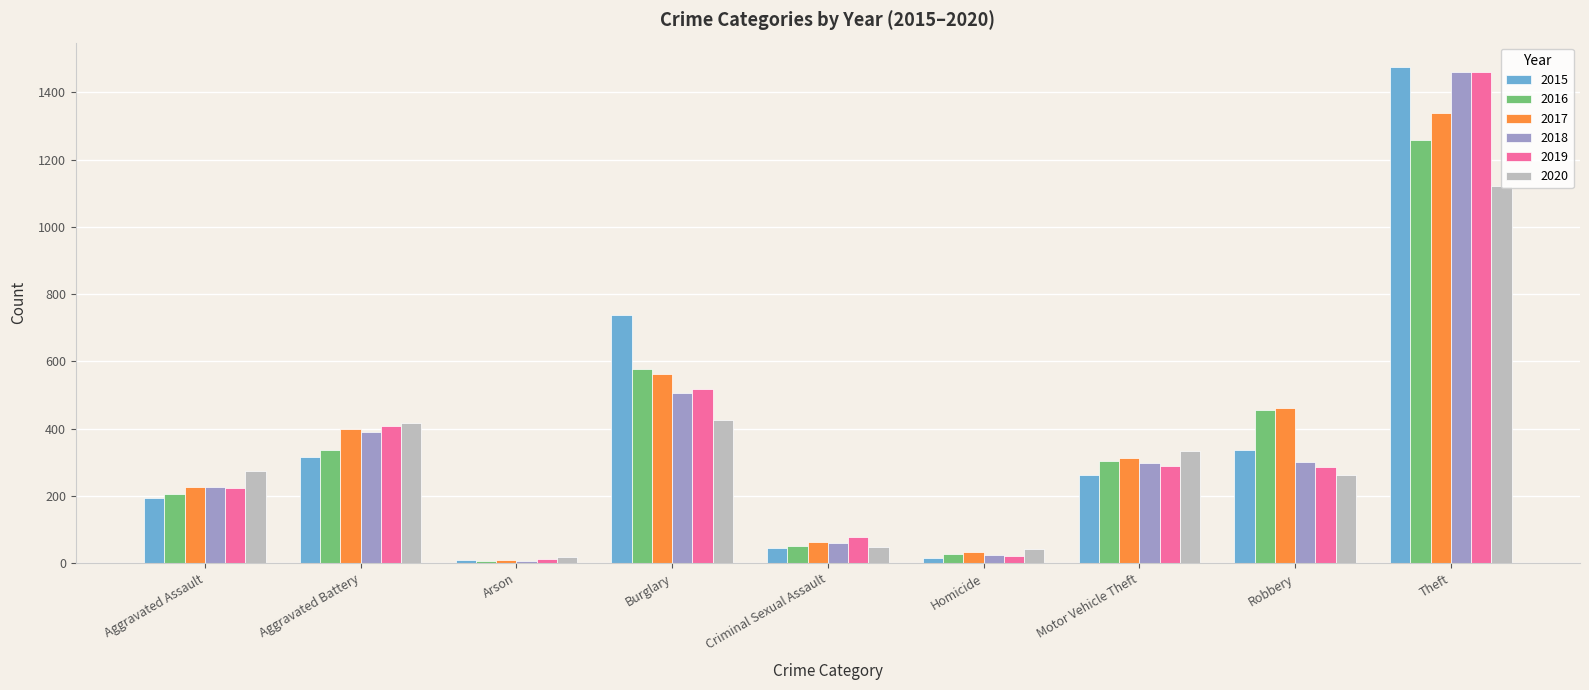

Count the number of categories in the chart.

9